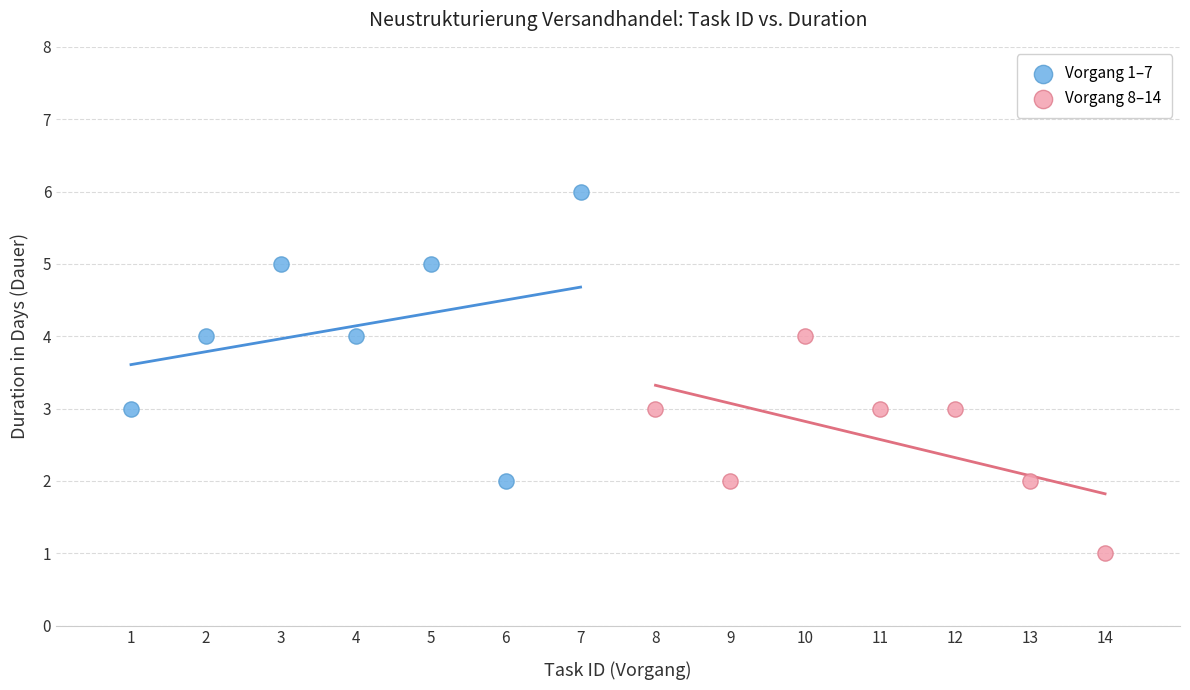

Which series reaches the minimum Y coordinate?

Vorgang 8–14